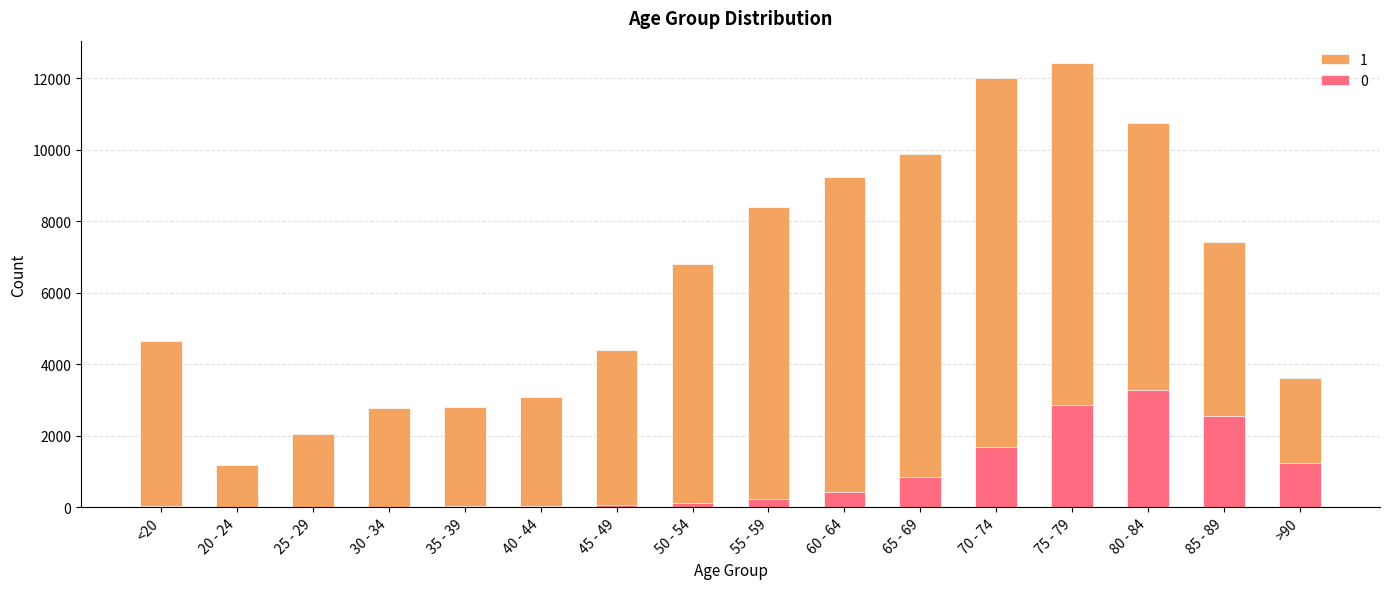

At <20, list the series in order from smallest to largest.

0, 1